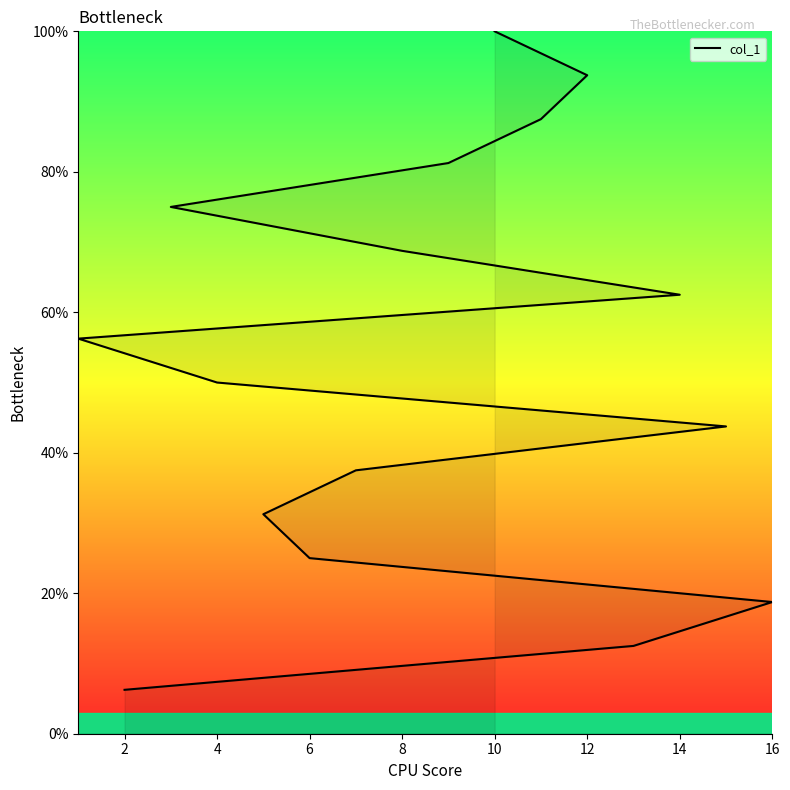

What is the value of the 6th point from the left?

37.5